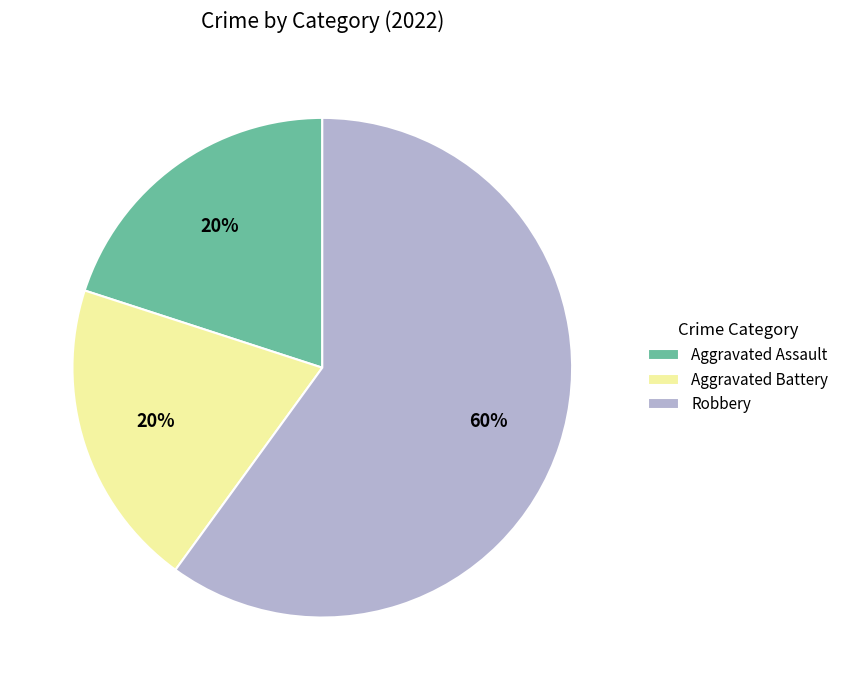

What is the ratio of the value at Aggravated Assault to the value at Aggravated Battery?

1.0